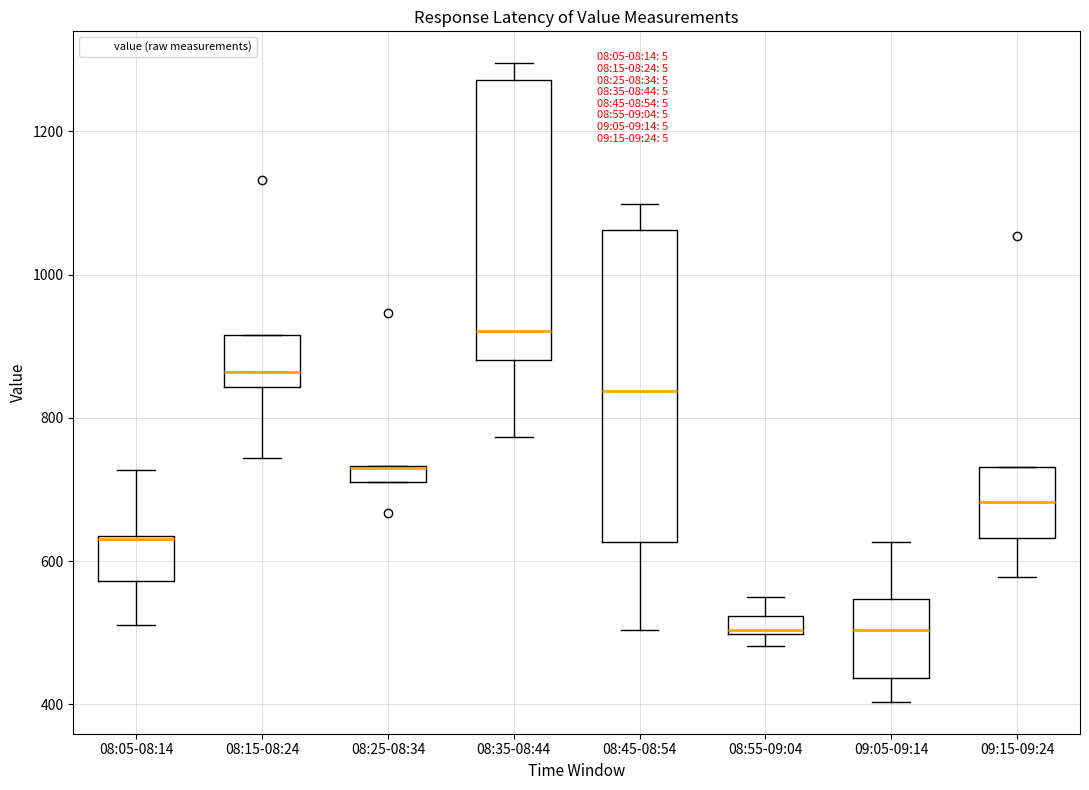

Which box is the tallest, from its lower edge to its upper edge?

08:45-08:54